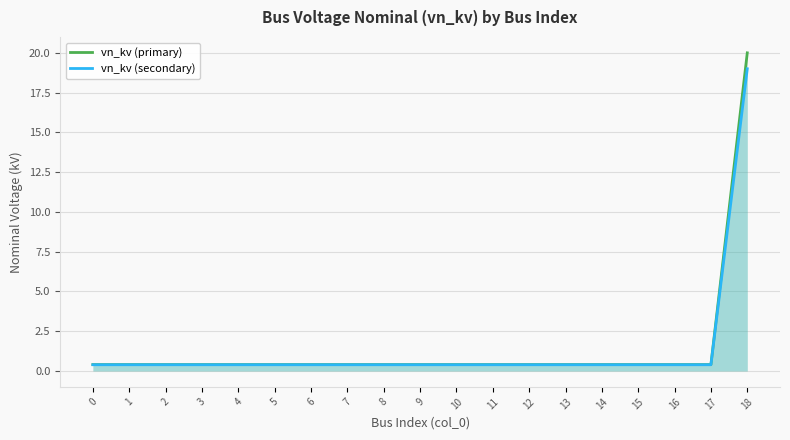

Reading left to right, list all the values displayed in this chart.

vn_kv (primary): 0.4	0.4	0.4	0.4	0.4	0.4	0.4	0.4	0.4	0.4	0.4	0.4	0.4	0.4	0.4	0.4	0.4	0.4	20.0
vn_kv (secondary): 0.4	0.4	0.4	0.4	0.4	0.4	0.4	0.4	0.4	0.4	0.4	0.4	0.4	0.4	0.4	0.4	0.4	0.4	19.0